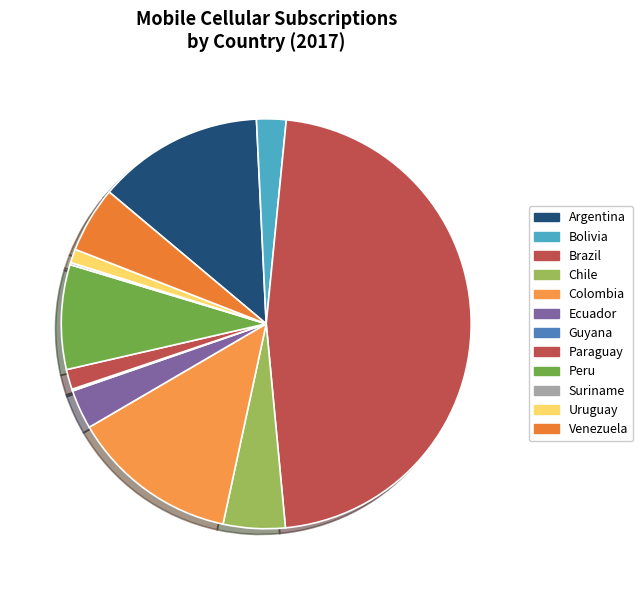

Do Peru and Chile together represent more than half of the pie?

No